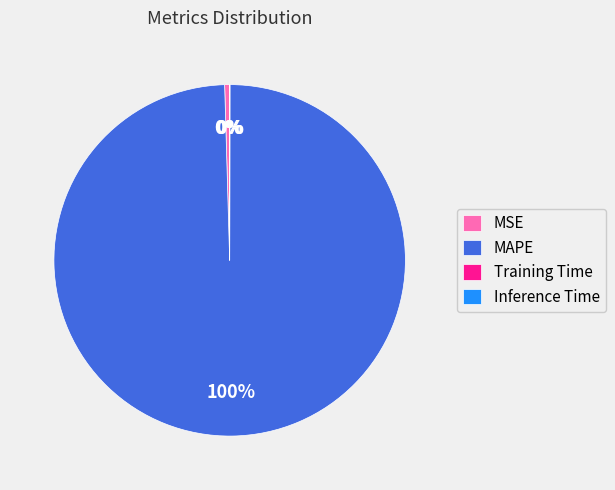

Which slice is the largest?

MAPE